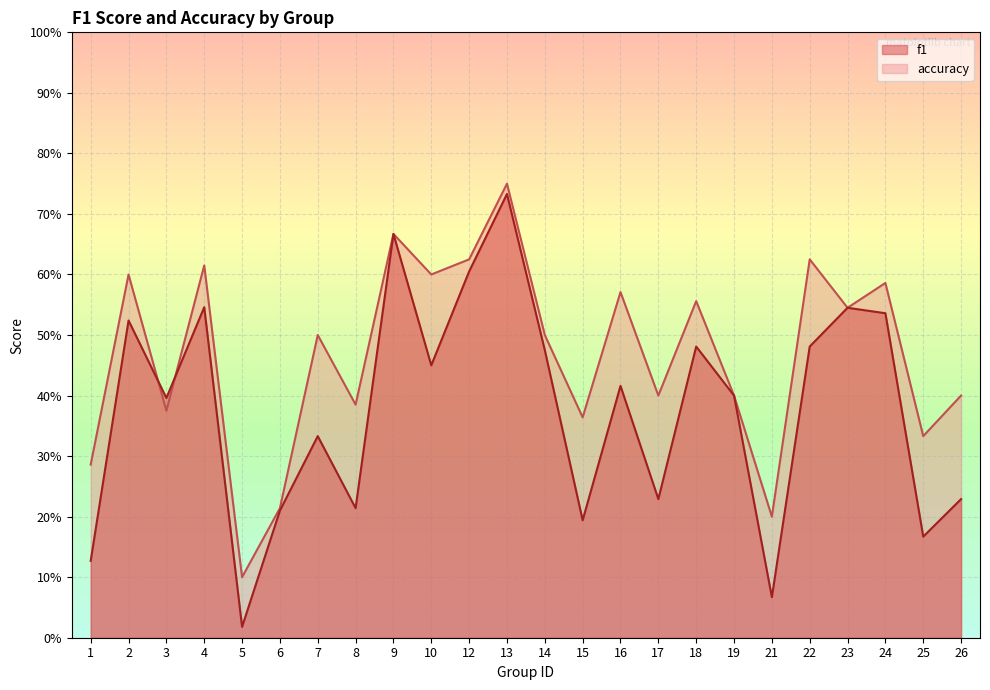

At which category does the chart reach its peak across all series?

13